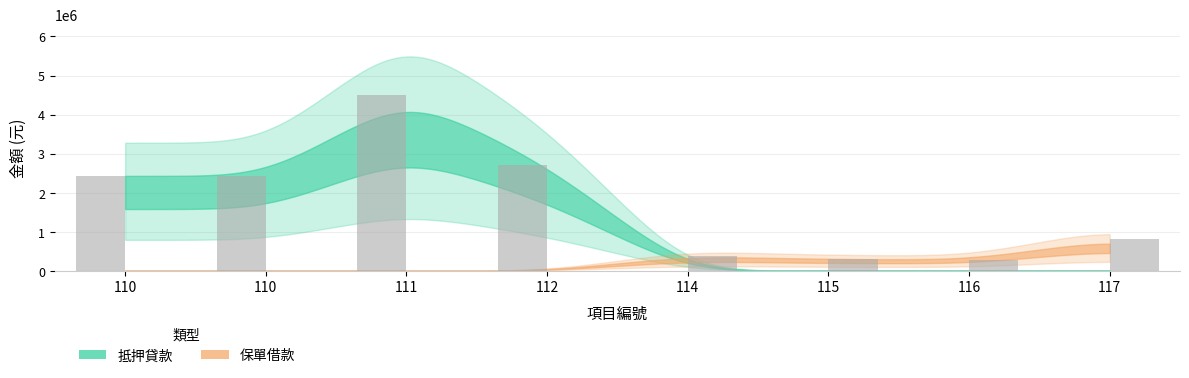

How many groups of bars are there?

8